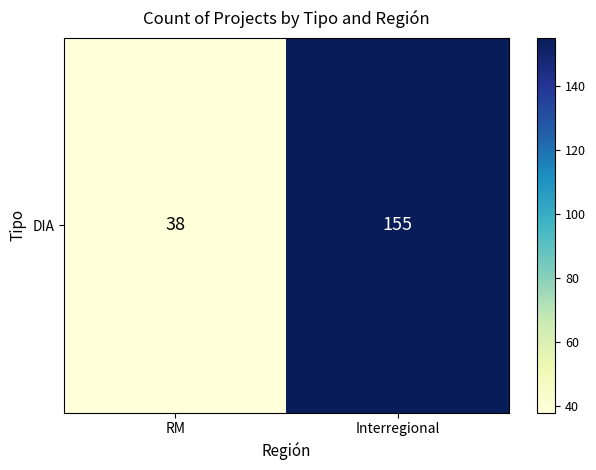

Reading right to left, list all the values displayed in this chart.

Interregional=155	RM=38